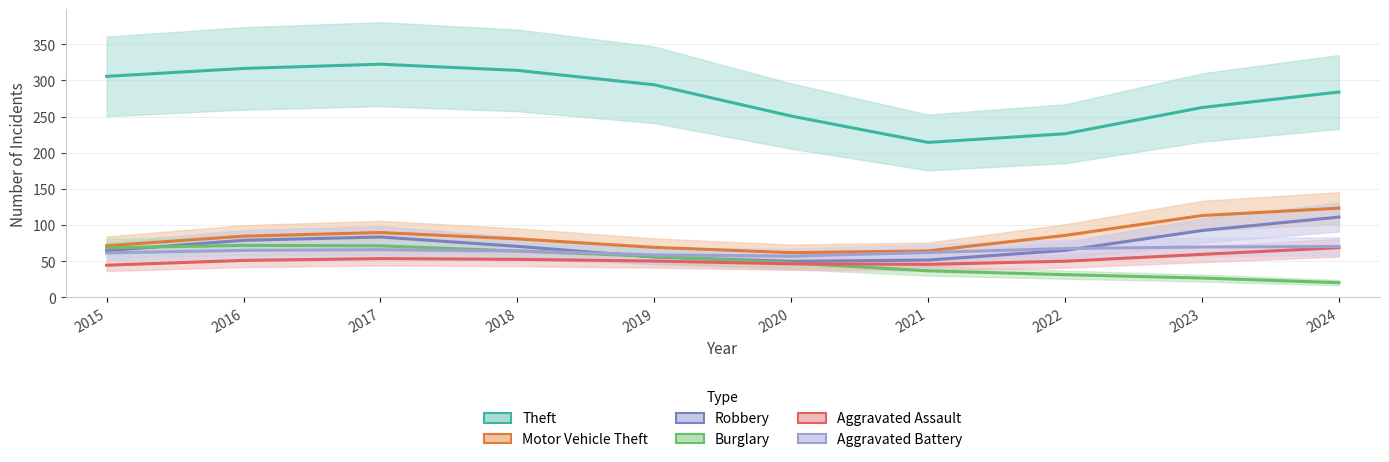

True or false: Motor Vehicle Theft has a value of 111.4 at 2018.

False